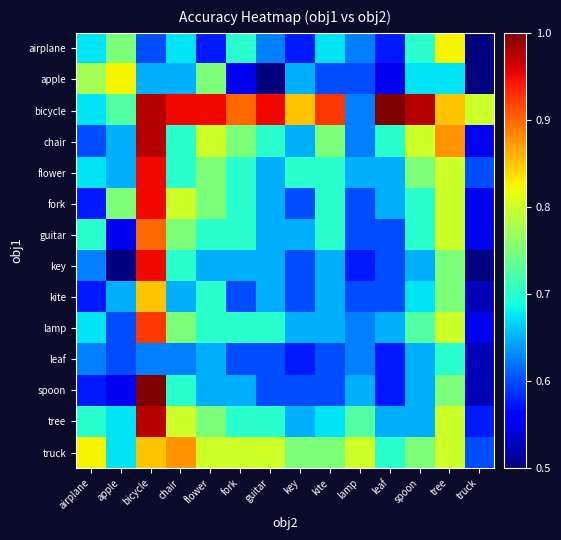

List the series in order of their peak value, highest first.

bicycle, spoon, chair, tree, flower, fork, key, lamp, guitar, truck, kite, airplane, apple, leaf